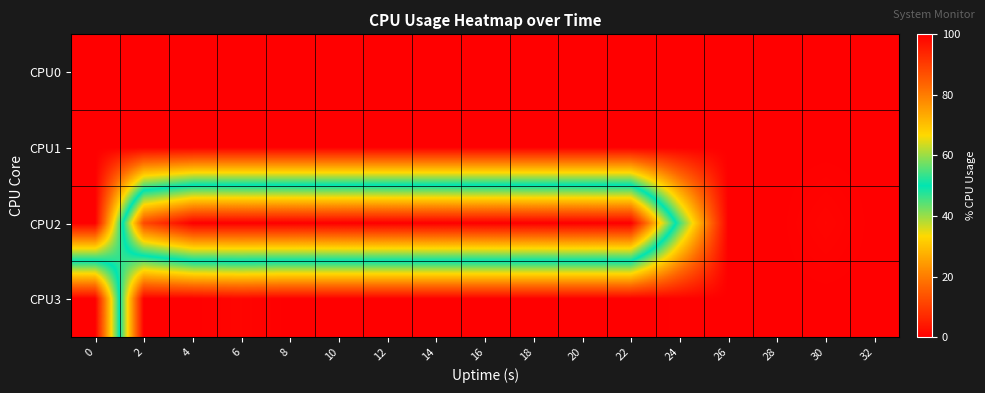

Reading left to right, transcribe all the data shown in this chart.

CPU0: 0=0.0	2=0.0	4=0.0	6=0.0	8=0.0	10=0.0	12=0.0	14=0.0	16=0.0	18=0.0	20=0.0	22=0.0	24=0.0	26=0.0	28=0.0	30=0.0	32=0.0
CPU1: 0=0.0	2=0.0	4=0.0	6=0.0	8=0.0	10=0.0	12=0.0	14=0.0	16=0.0	18=0.0	20=0.0	22=0.0	24=0.0	26=0.0	28=0.0	30=0.0	32=0.0
CPU2: 0=0.0	2=88.0	4=100.0	6=100.0	8=100.0	10=100.0	12=100.0	14=100.0	16=100.0	18=100.0	20=100.0	22=100.0	24=46.0	26=0.0	28=0.0	30=1.0	32=0.0
CPU3: 0=100.0	2=0.0	4=0.0	6=1.0	8=0.0	10=0.0	12=0.0	14=0.0	16=0.0	18=0.0	20=0.0	22=0.0	24=0.5	26=0.0	28=0.0	30=0.0	32=0.0